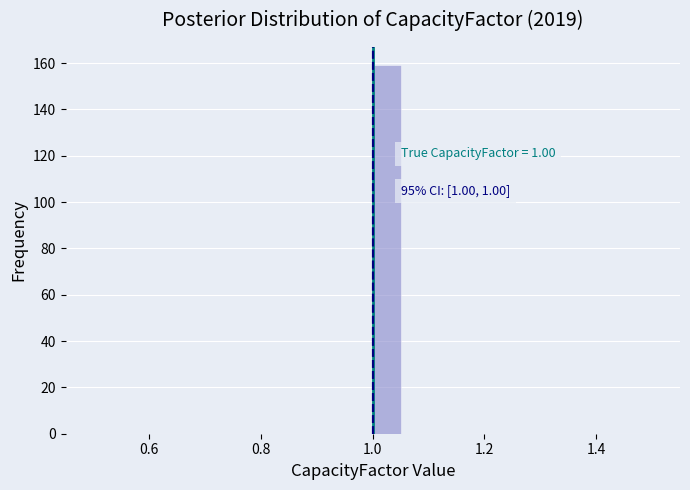

Around what value on the x-axis is the tallest bar? Give the approximate position of its centre, as read against the axis.

1.02